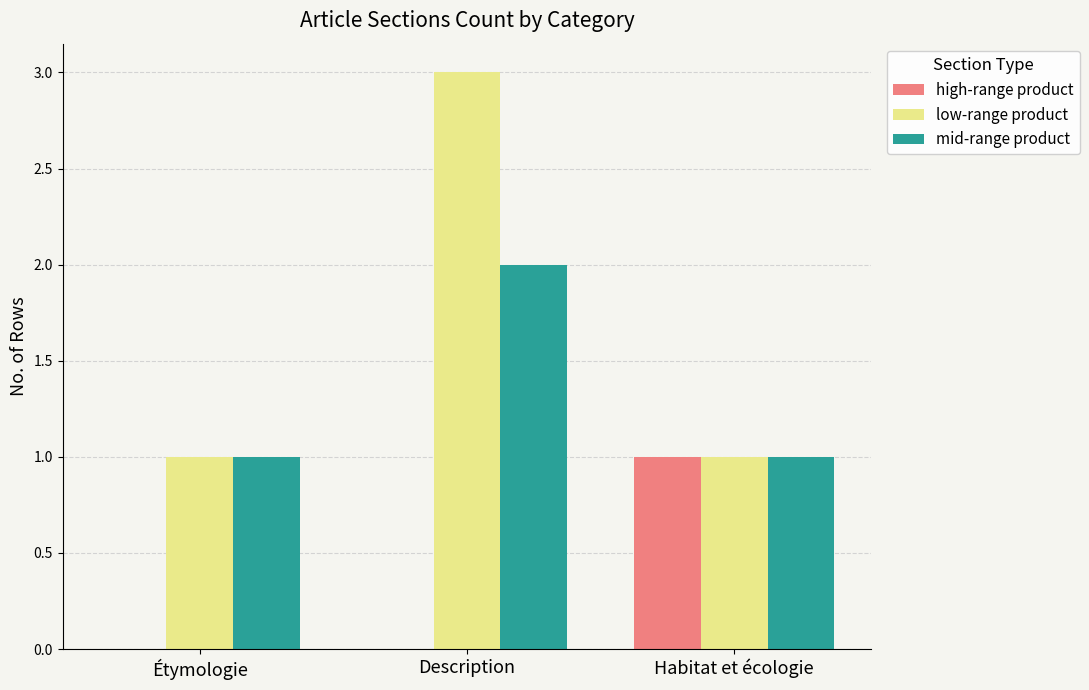

At which category is the sum across all series the highest?

Description